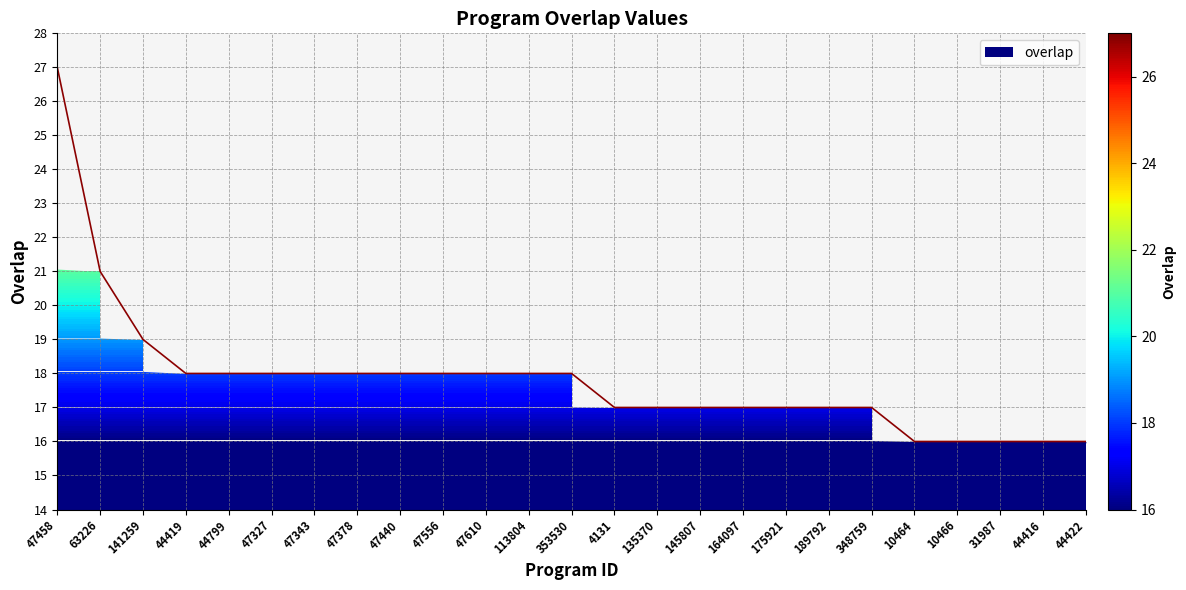

List the labels in order of value, largest first.

47458, 63226, 141259, 44419, 44799, 47327, 47343, 47378, 47440, 47556, 47610, 113804, 353530, 4131, 135370, 145807, 164097, 175921, 189792, 348759, 10464, 10466, 31987, 44416, 44422